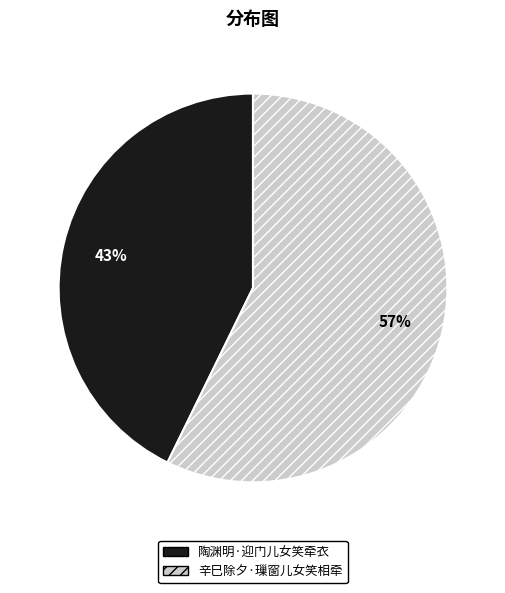

Which slice is the largest?

辛巳除夕·璅窗儿女笑相牵